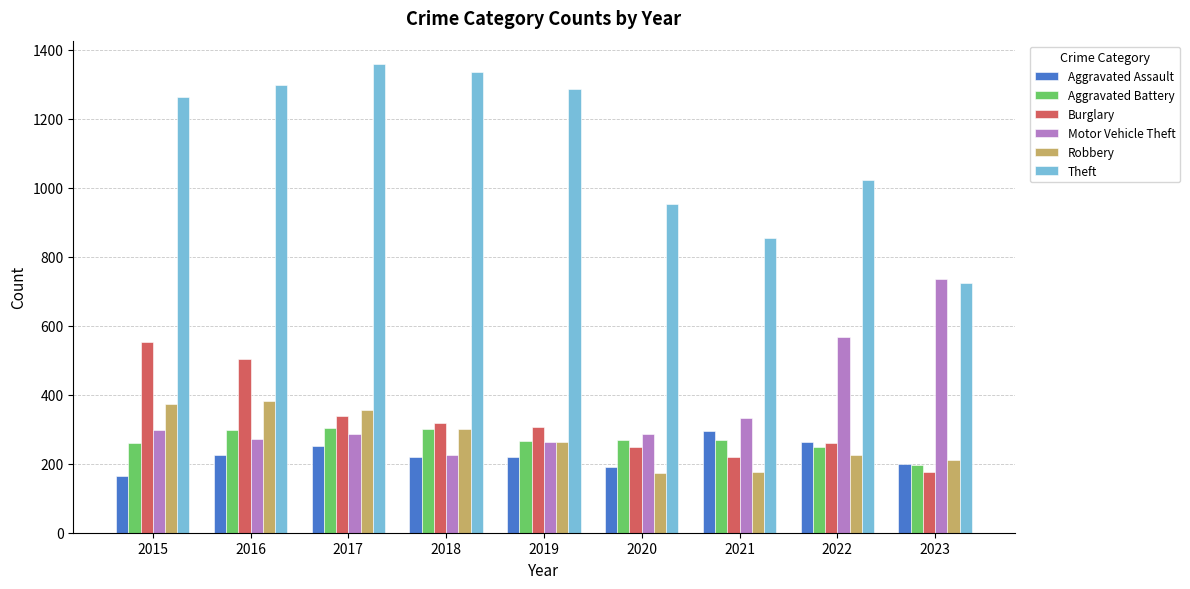

Which series has the largest total across all categories?

Theft